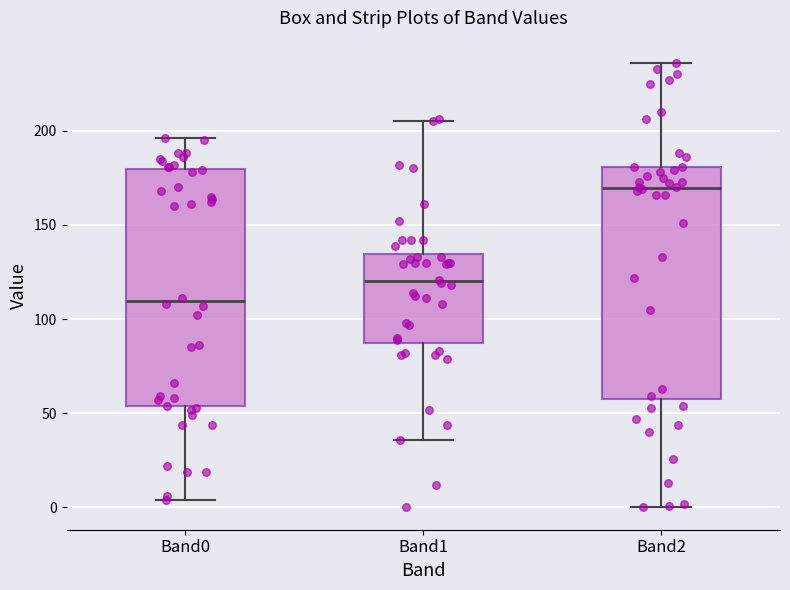

Which box has the lowest median line?

Band0